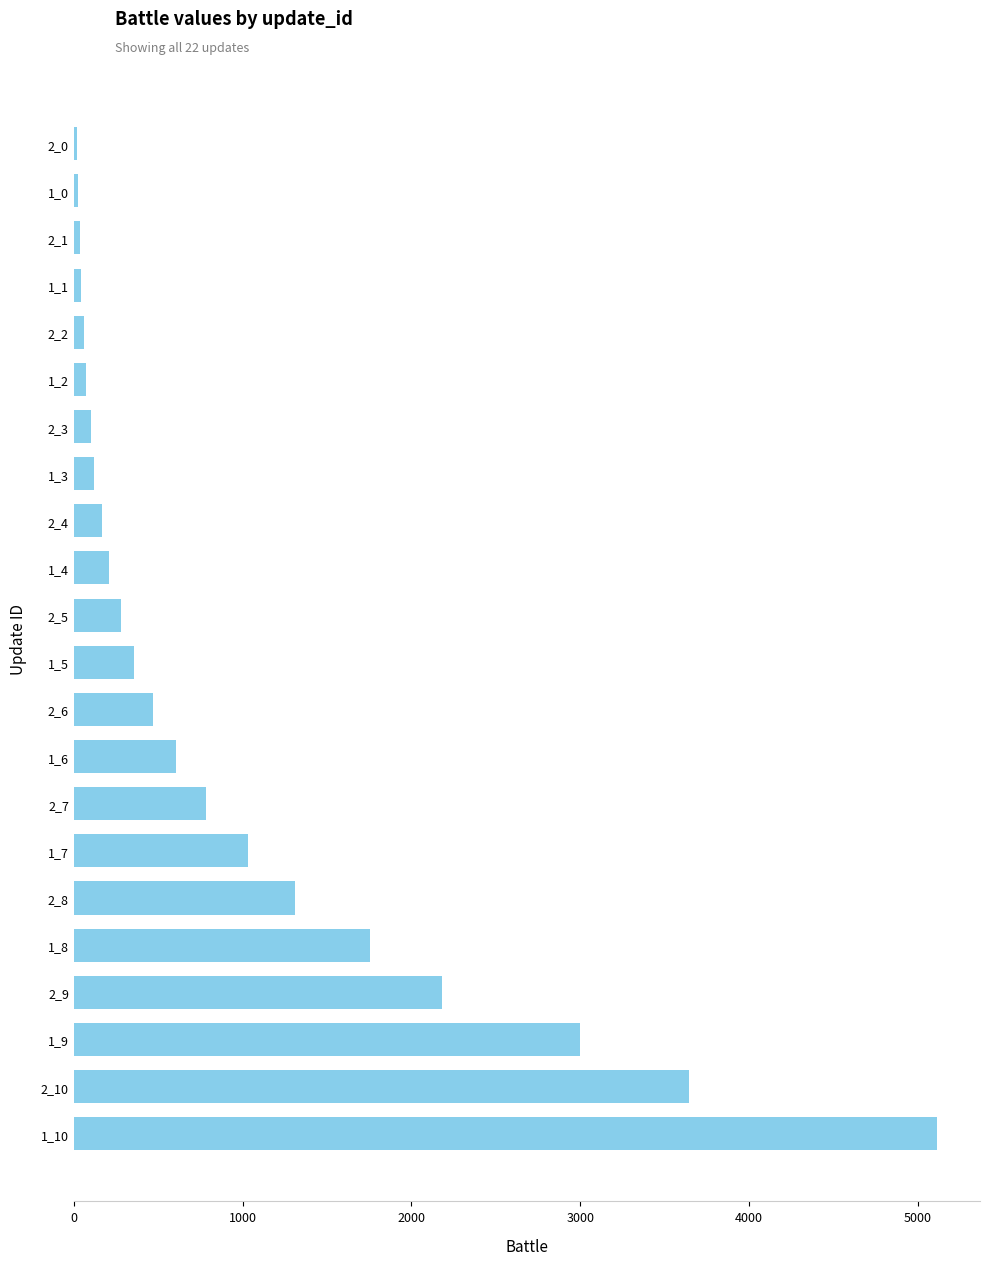

The value at 2_10 is 3647. True or false?

True